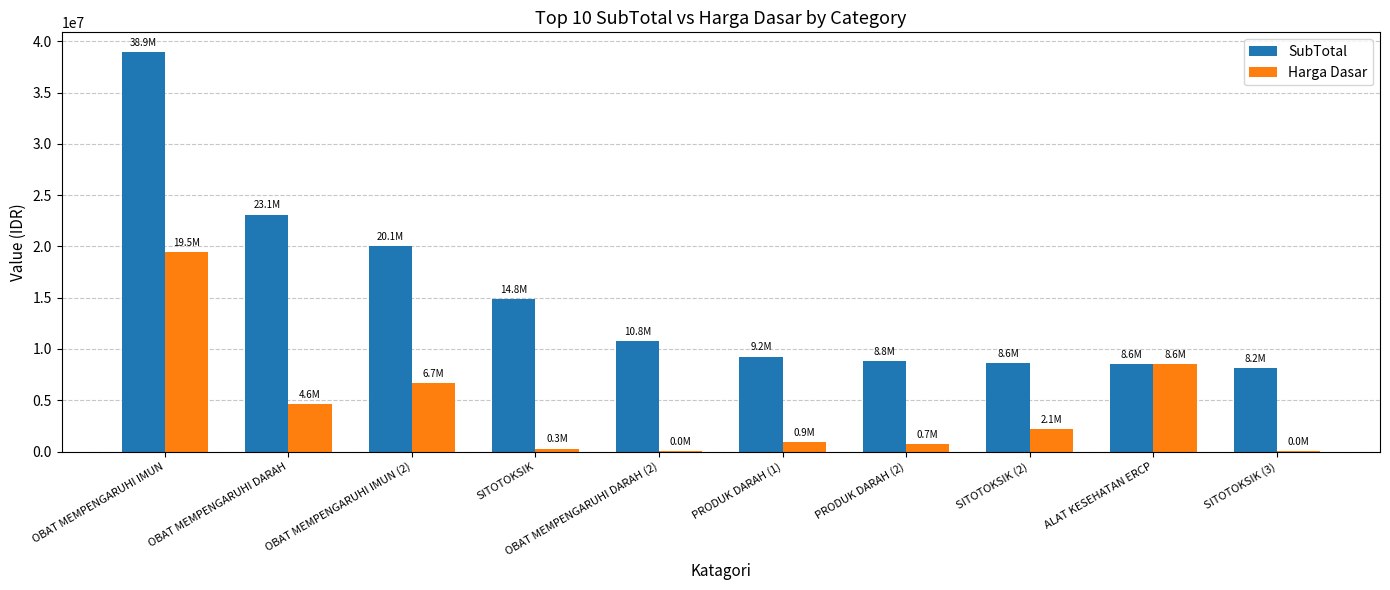

What are all the series names shown in the legend?

SubTotal, Harga Dasar